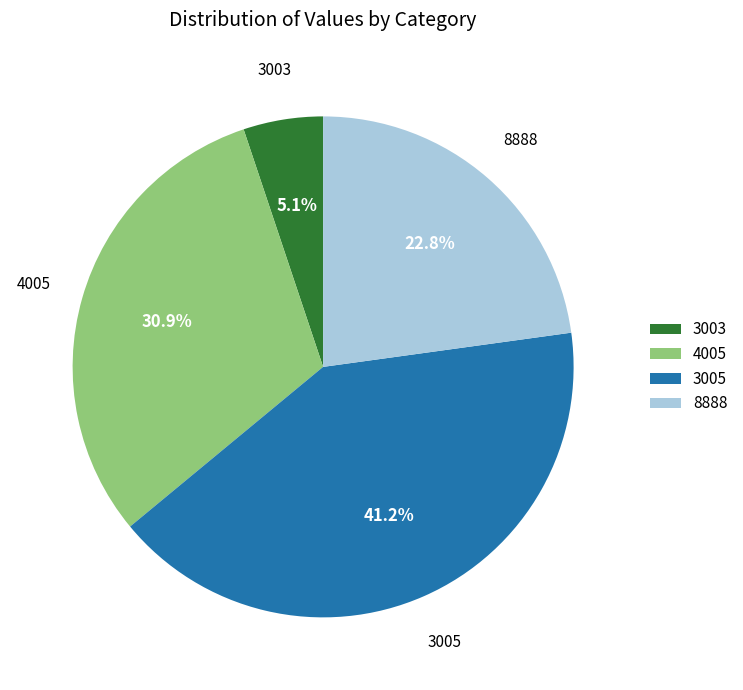

Which category has the biggest portion of the pie?

3005